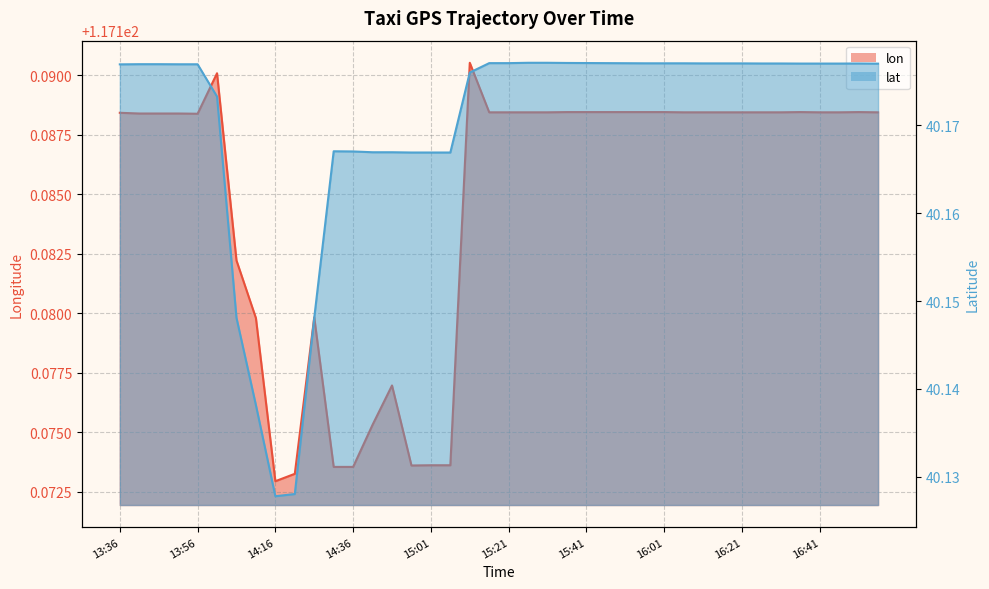

What is the greatest value displayed?

117.2